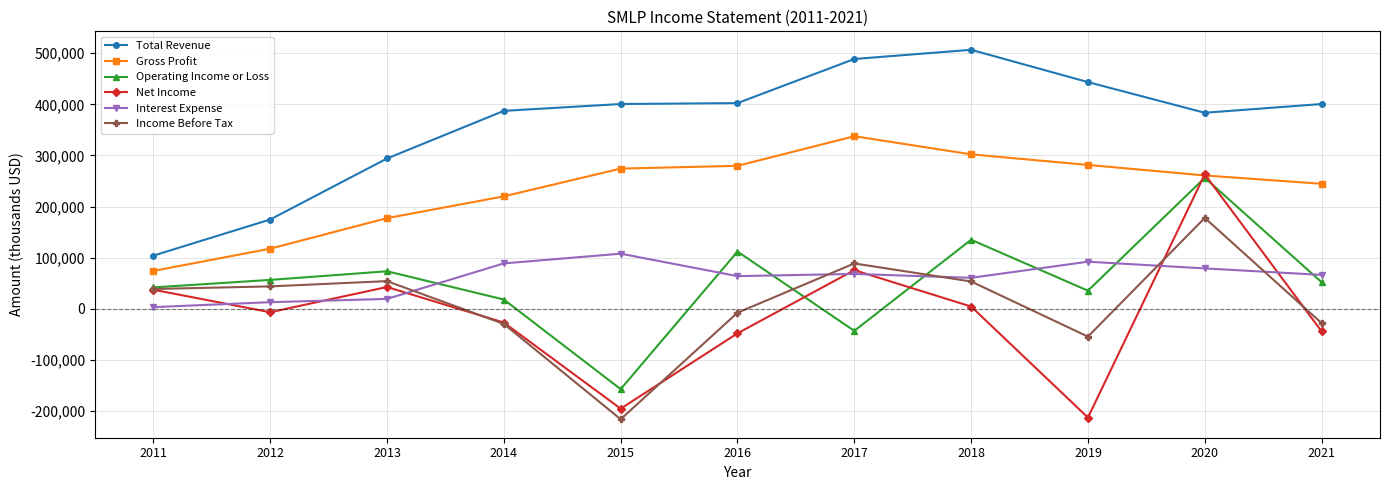

True or false: Gross Profit and Income Before Tax cross at least once.

False